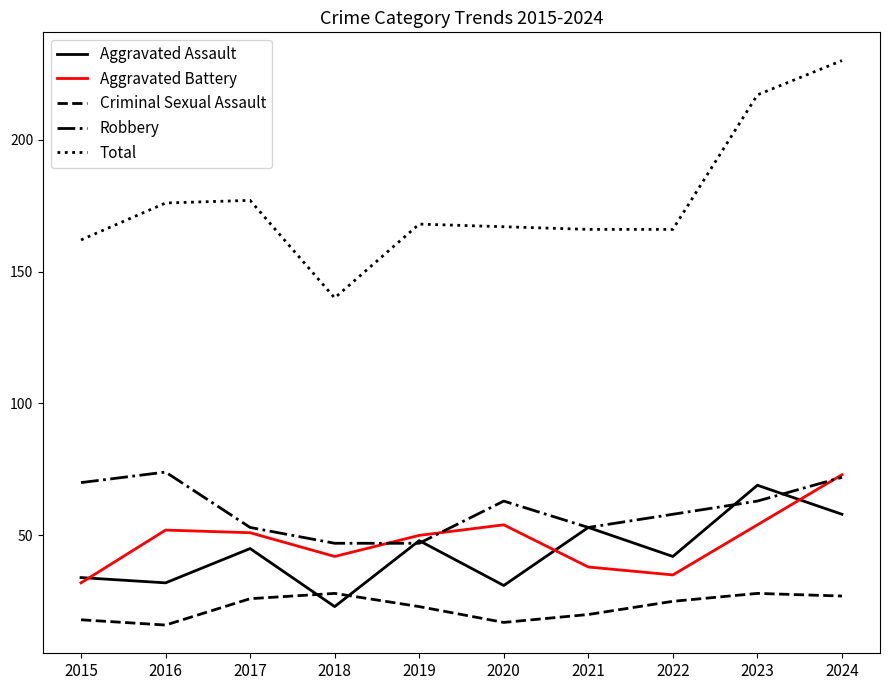

True or false: Aggravated Battery has a value of 52 at 2015.

False